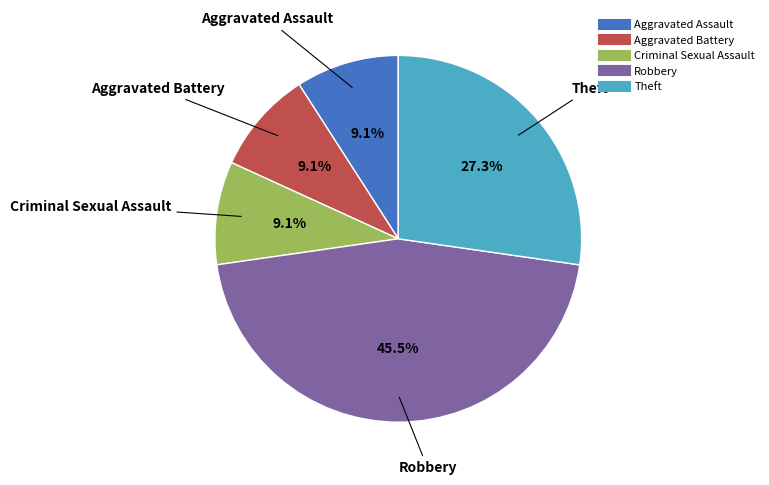

True or false: Robbery accounts for 40% of the total.

False